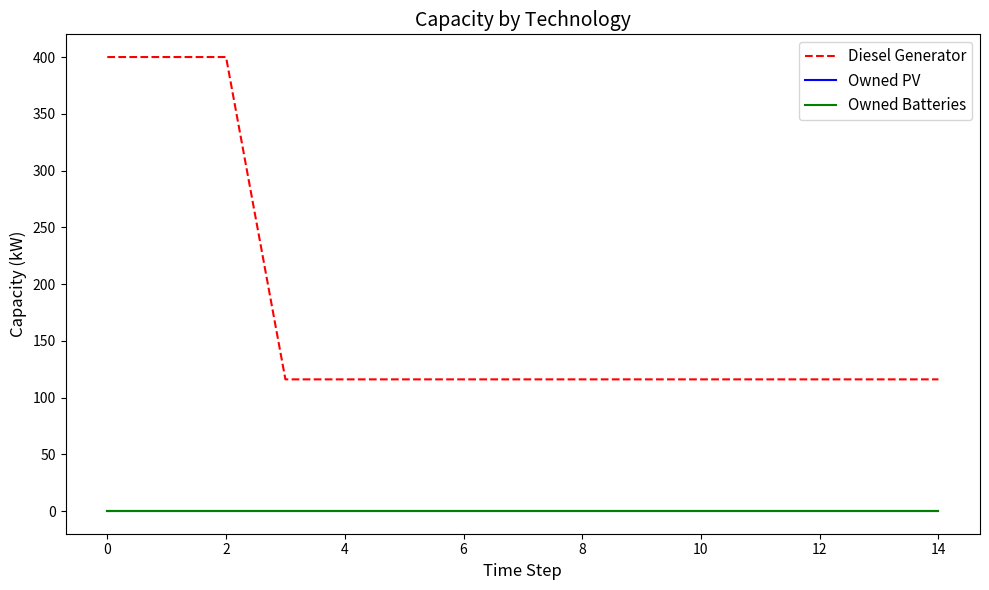

What is the label of the 4th point from the right?

11